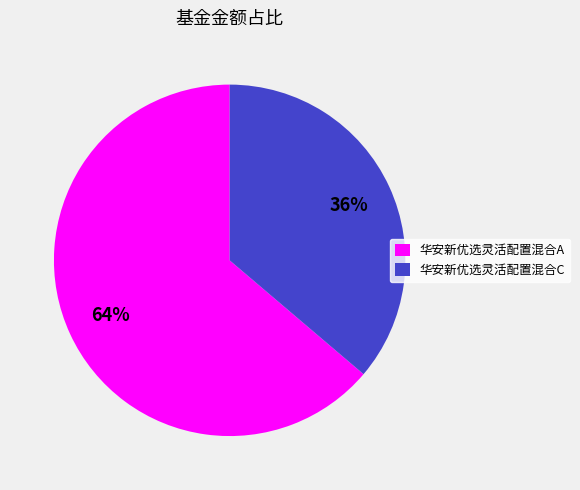

To the nearest percent, what percentage of the pie is 华安新优选灵活配置混合C?

36%